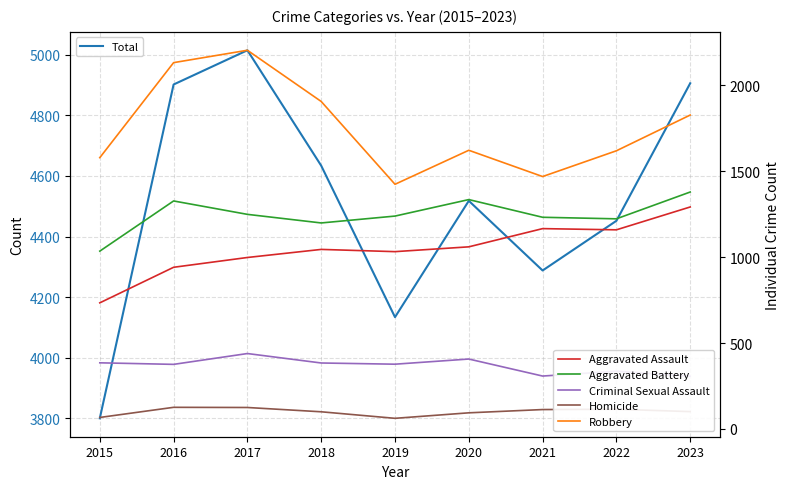

True or false: Robbery has more than 0 points higher than both neighbors.

True